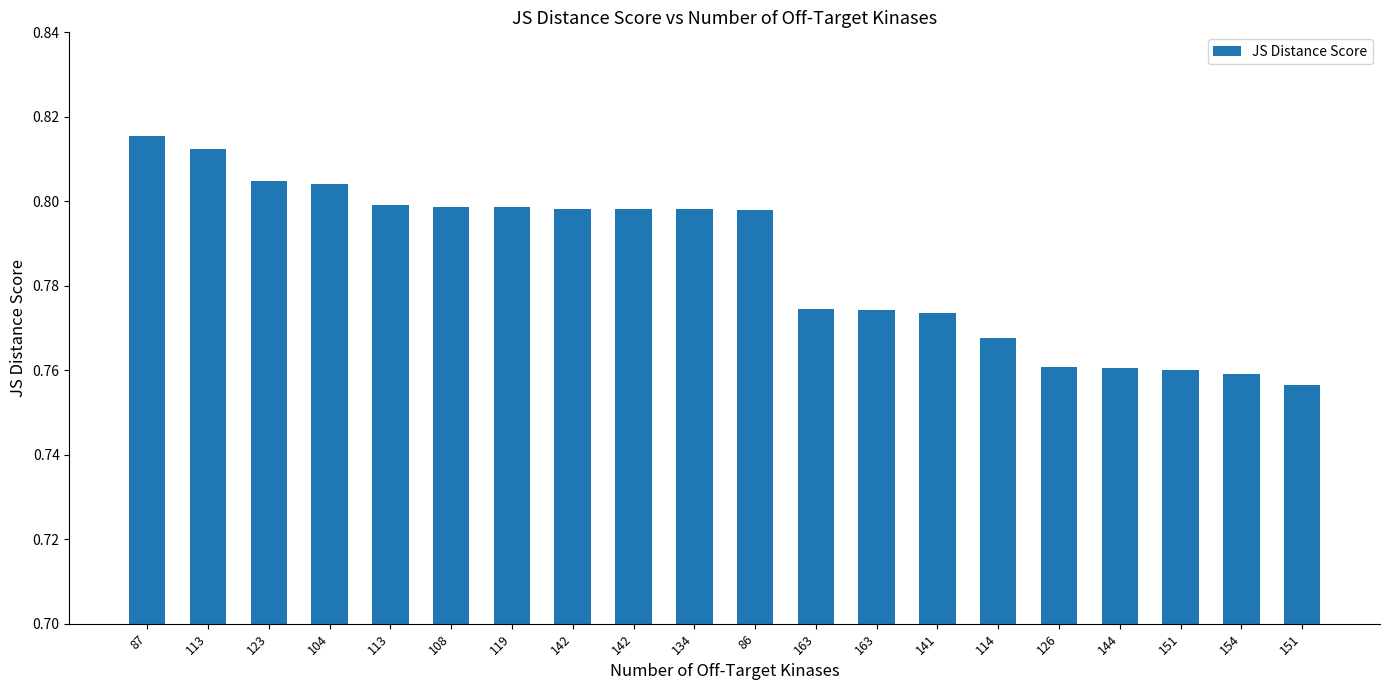

Is it true that the value at 134 is 0.5?

False